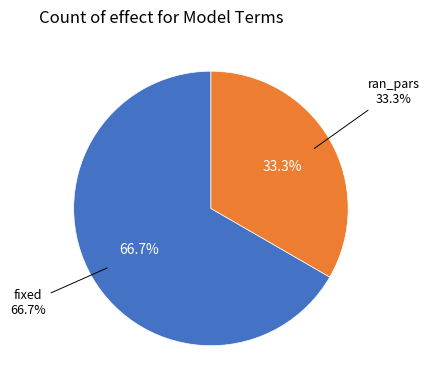

Which category has the biggest portion of the pie?

fixed